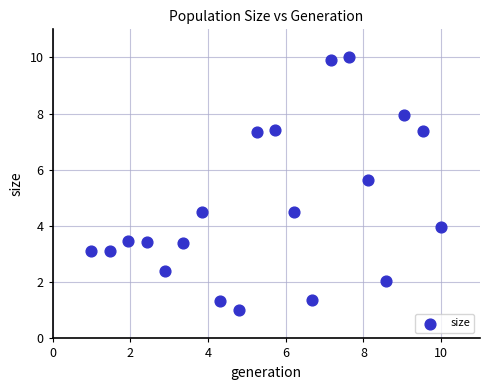

What is the range of Y values (max minus min)?

9.0